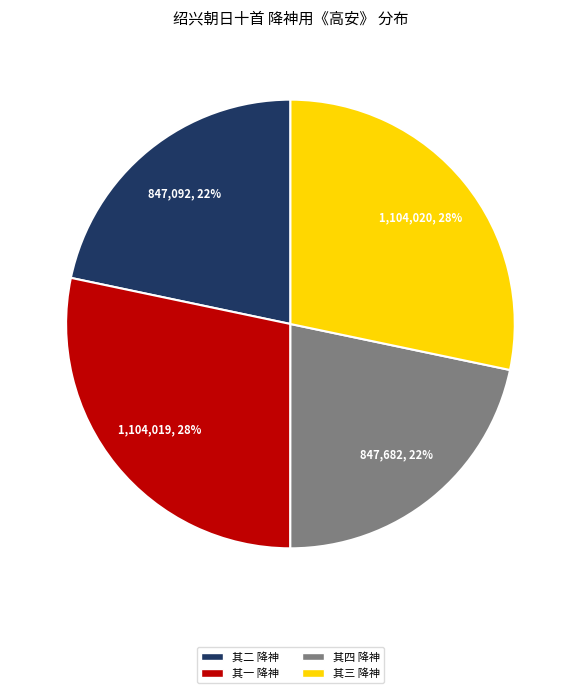

What percentage is the 其二 降神 slice, to the nearest percent?

22%